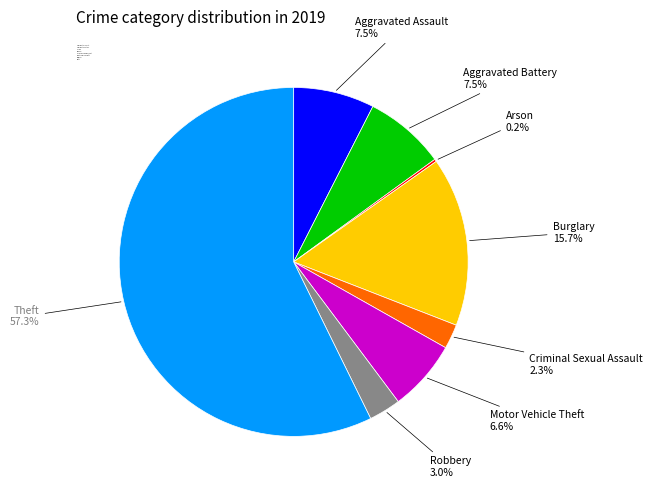

The Aggravated Battery slice represents 2% of the pie. True or false?

False